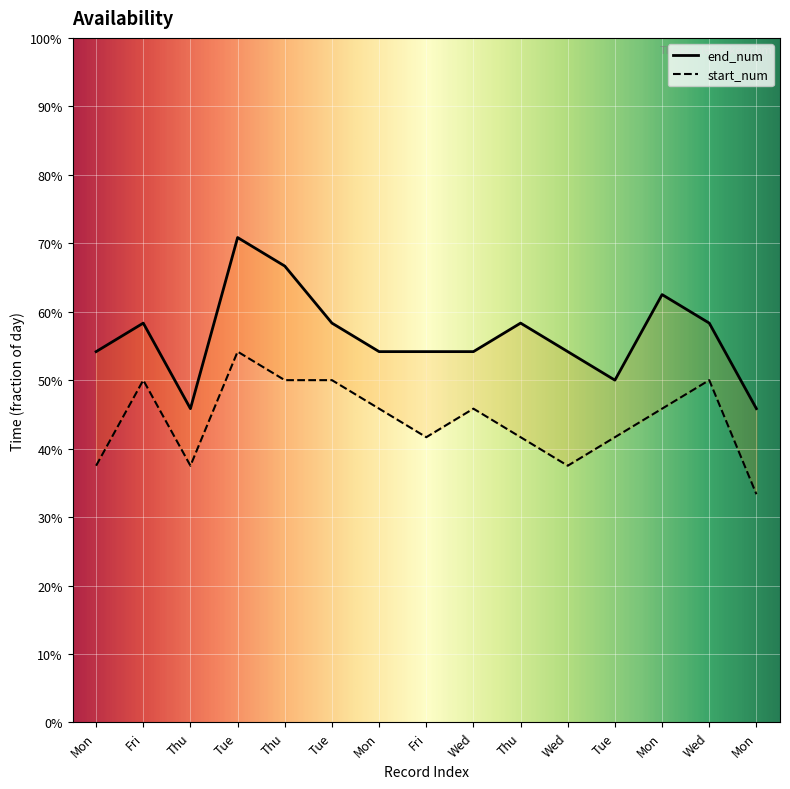

What is the greatest value displayed?

0.7